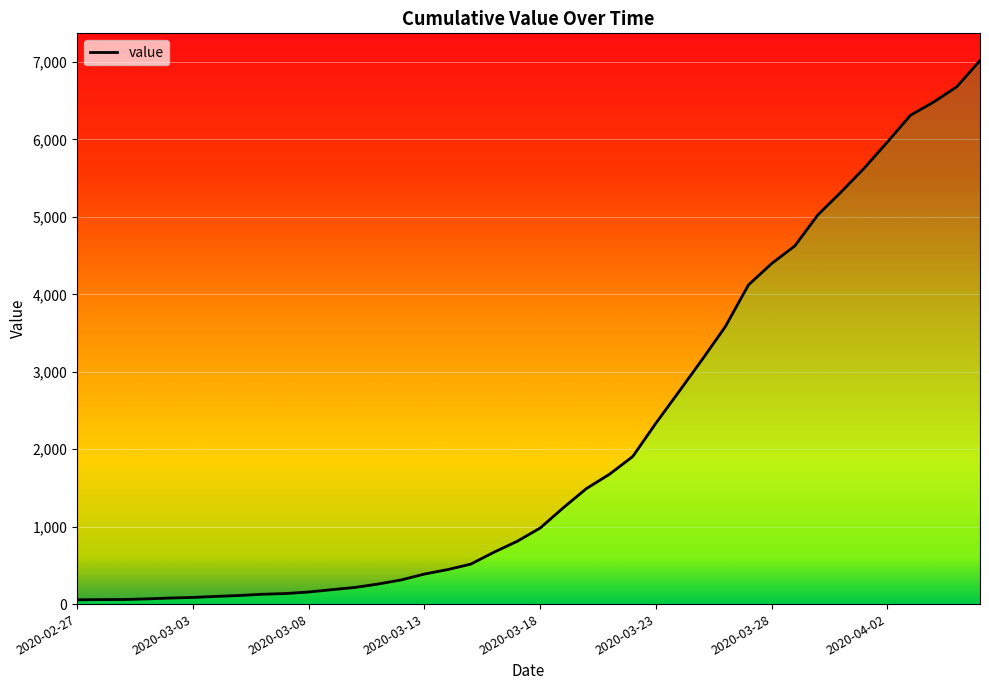

How many data points does each series have?

40